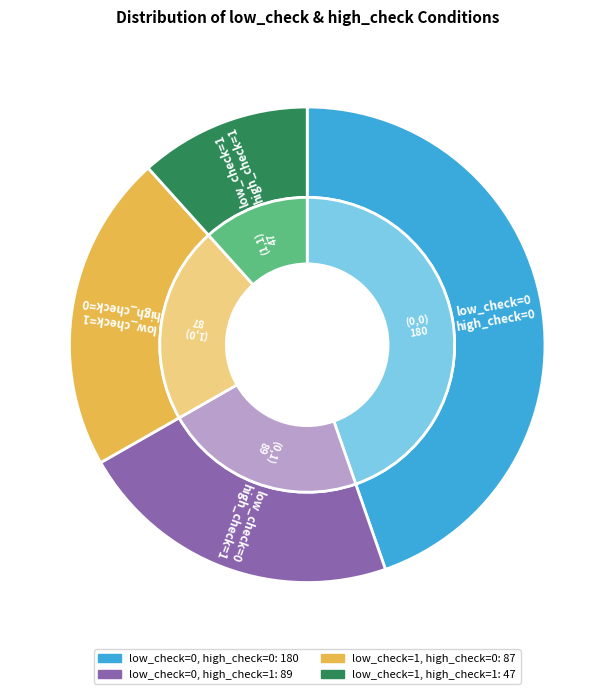

Between low_check=1, high_check=1 and low_check=1, high_check=0, which is larger?

low_check=1, high_check=0